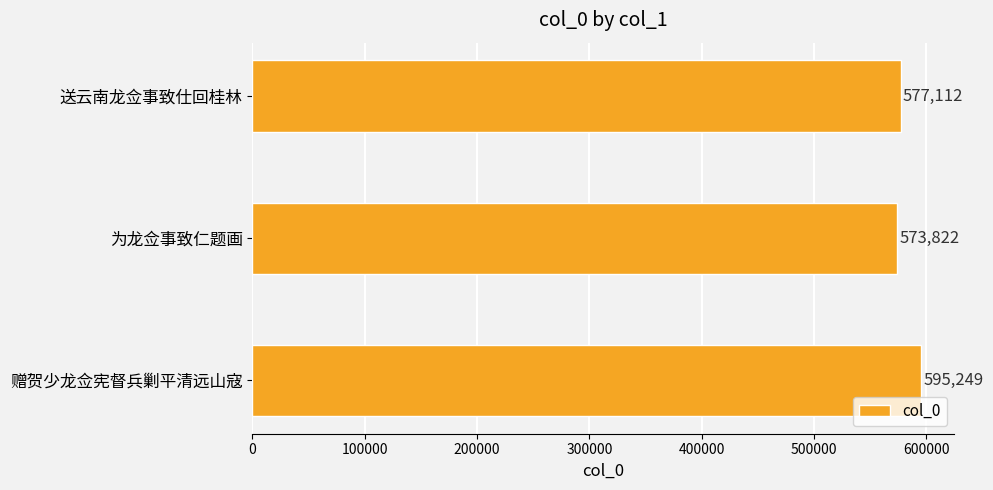

What is the minimum value shown in the chart?

573822